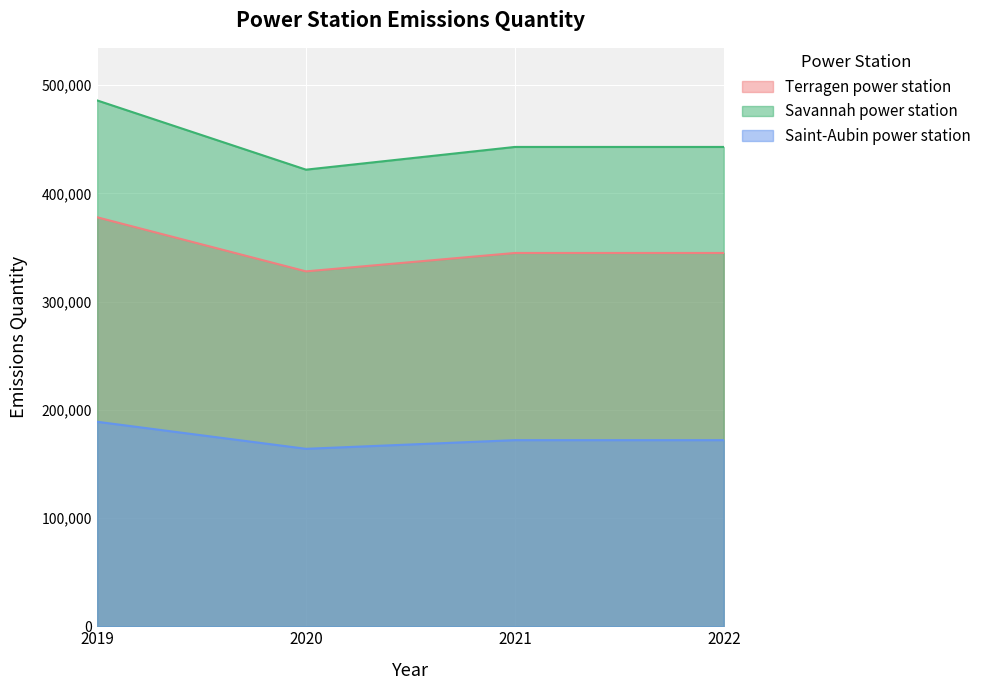

At which category does the chart reach its minimum across all series?

2020